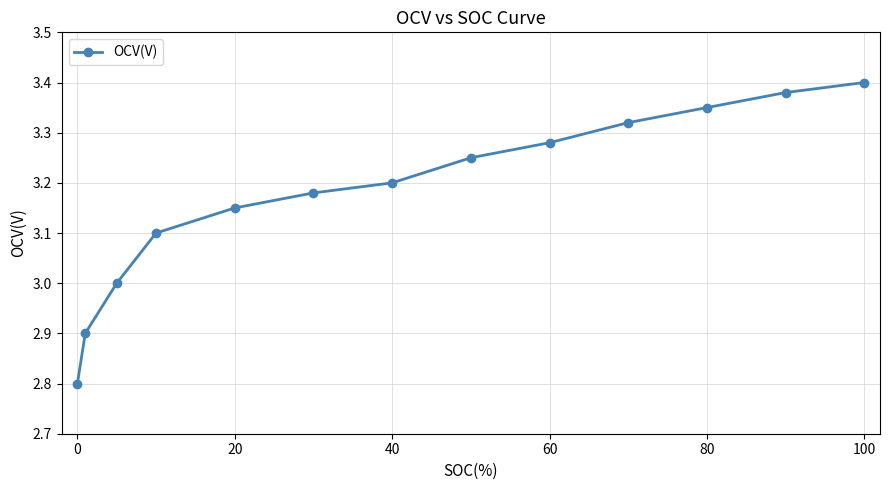

What is the value of the 3rd point from the left?

3.0